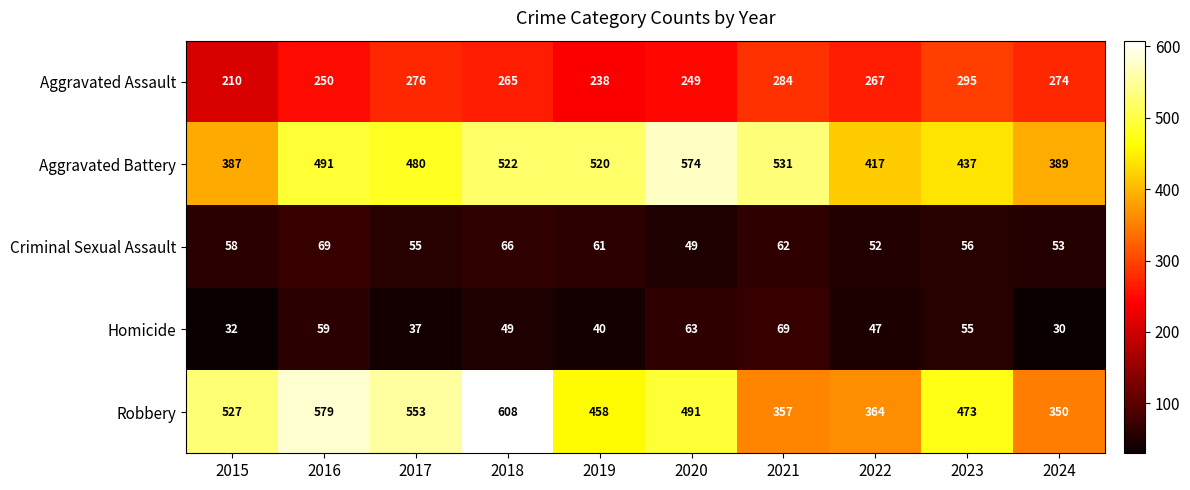

At which label is Aggravated Assault closest to 252?

2016